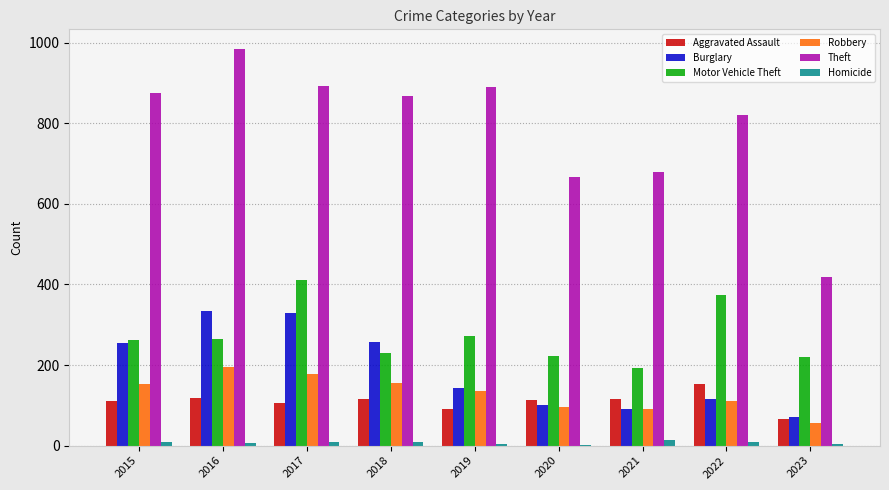

True or false: Robbery has a value of 154 at 2015.

True